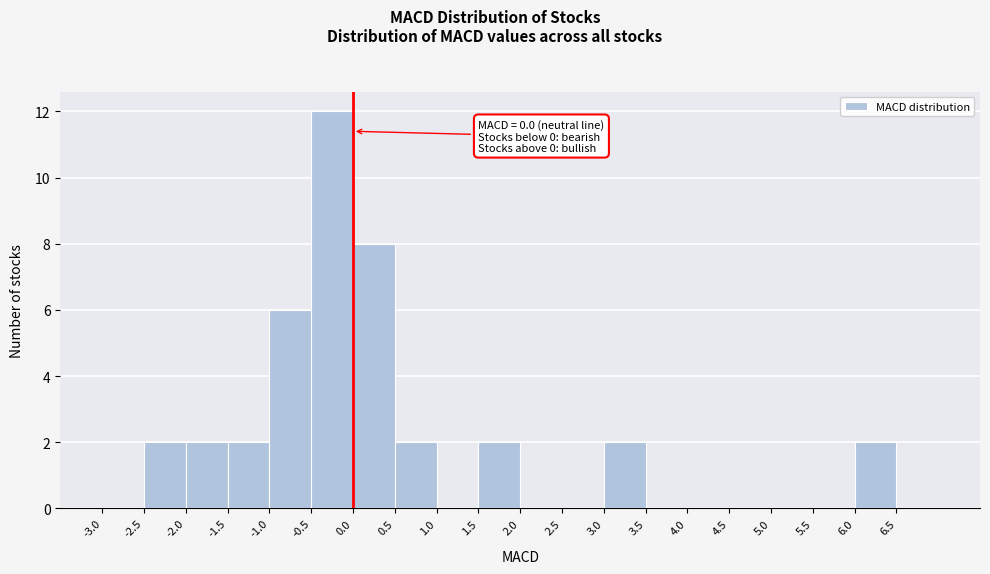

Over which range of the x-axis is the bar tallest?

-0.5 to 0.0